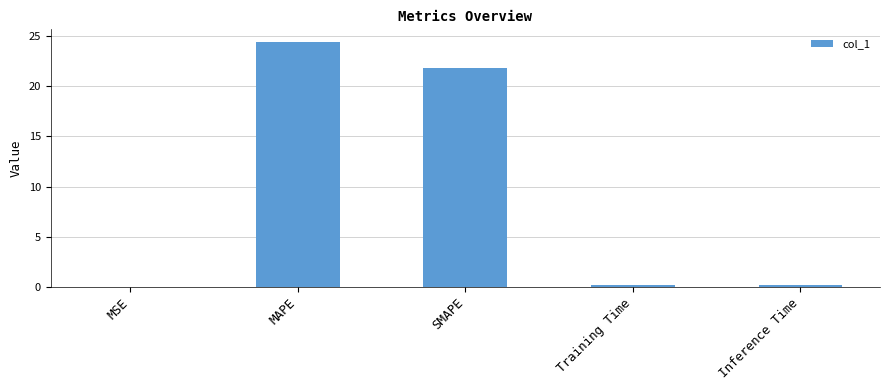

What is the approximate value at MAPE?

24.5